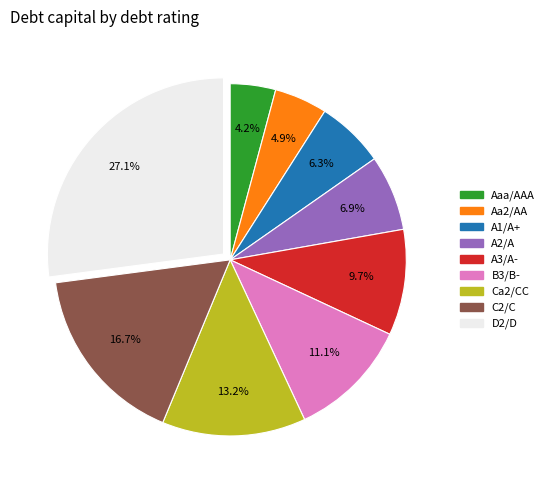

To the nearest percent, what is the difference between the largest and smallest slice percentages?

23%